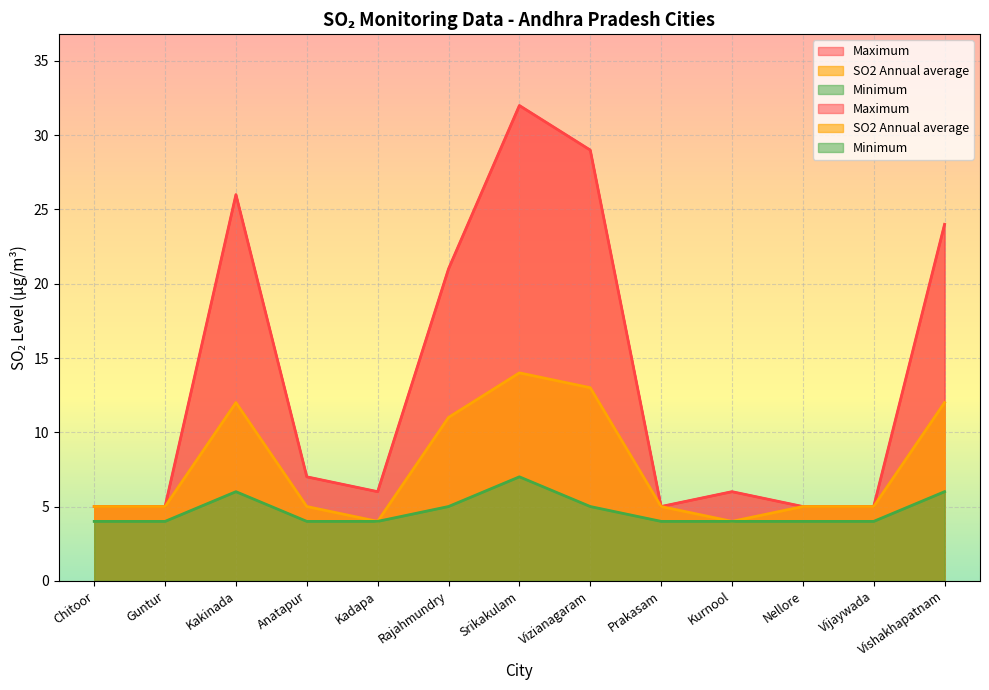

The Maximum series shows 37 at Rajahmundry. True or false?

False